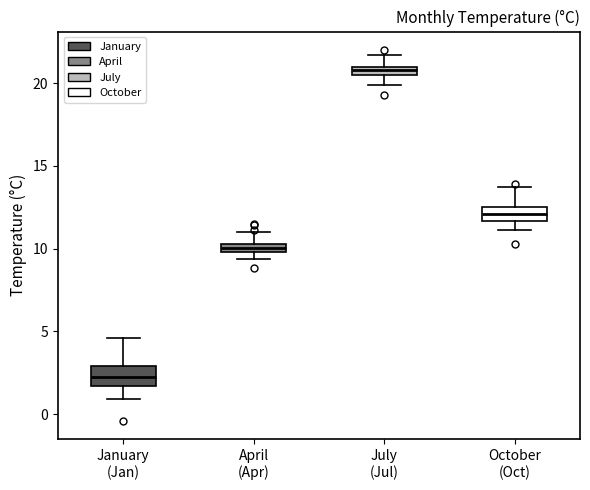

Where is the upper edge of the box for October (Oct) on the y-axis? The values are not printed on the chart, so give them approximately, as read against the axis.

12.5